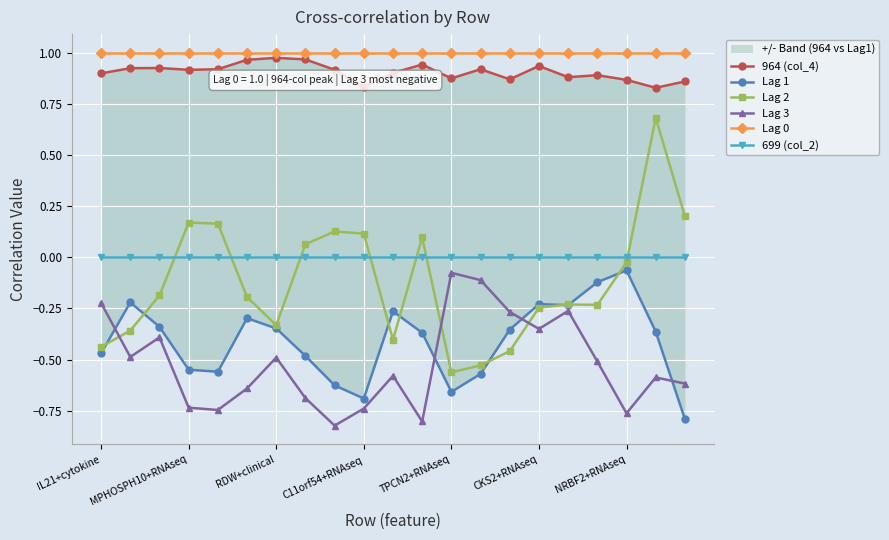

True or false: 699 (col_2) and Lag 1 cross at least once.

False